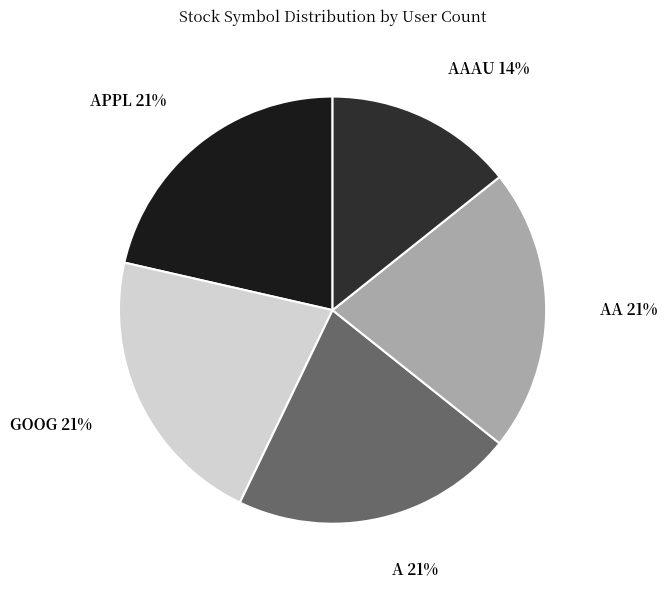

Does AA represent more than half of the total?

No